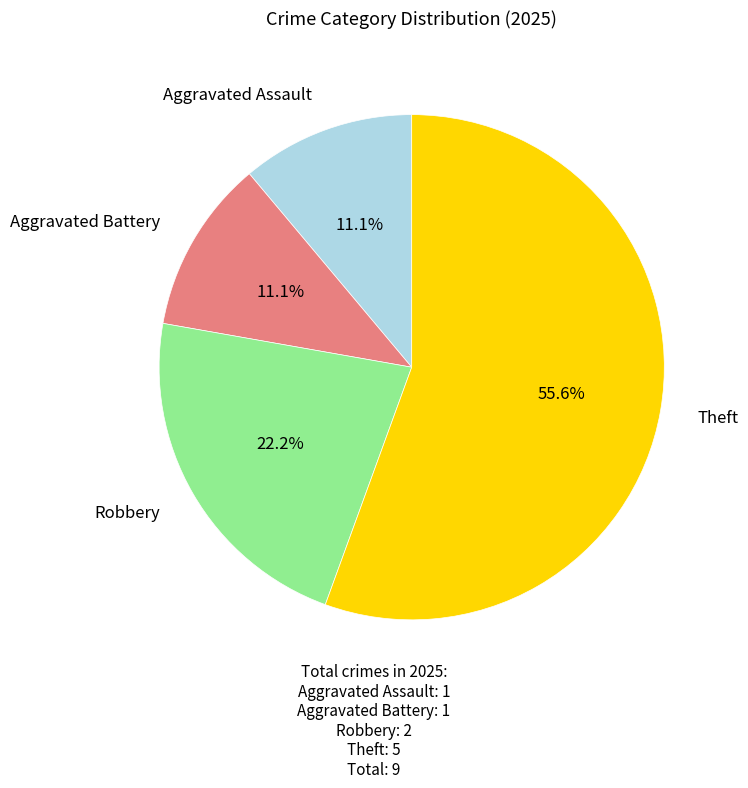

Is there a majority slice in this chart?

Yes